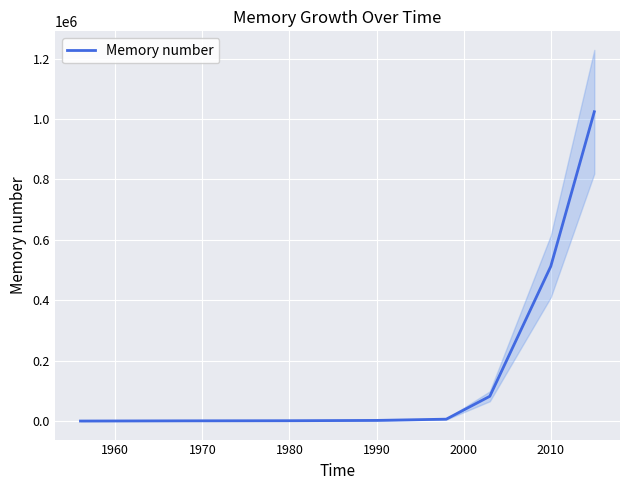

What is the greatest value displayed?

1024000